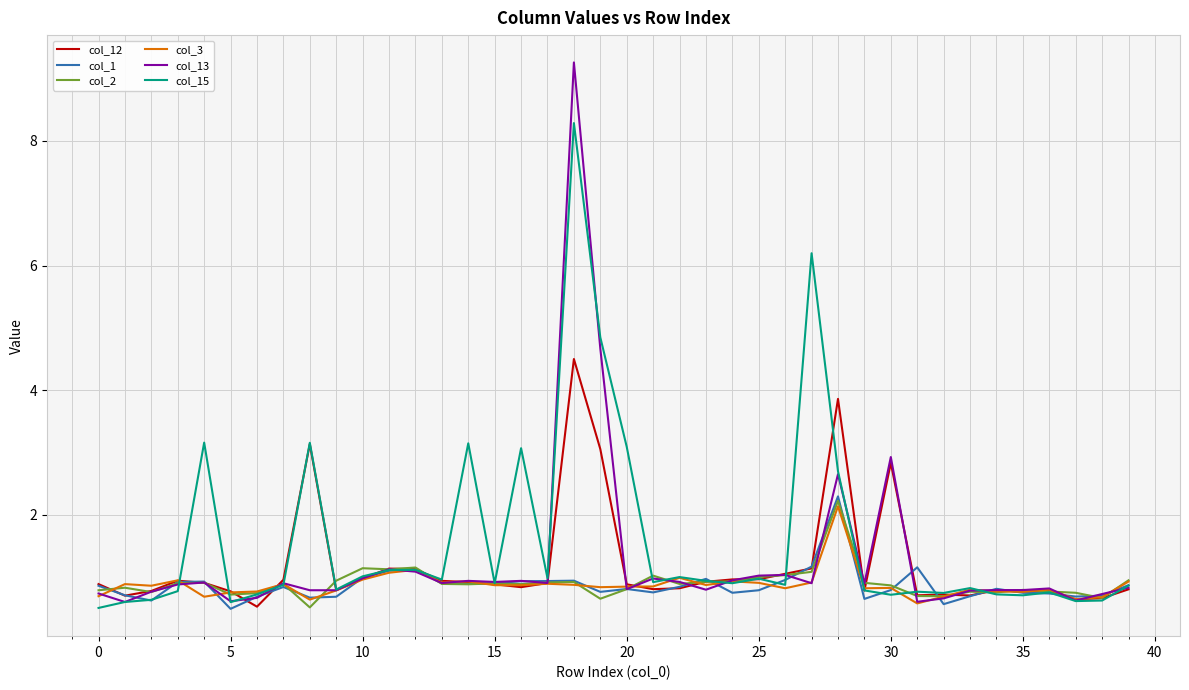

Does the chart display data point markers on the line(s)?

No